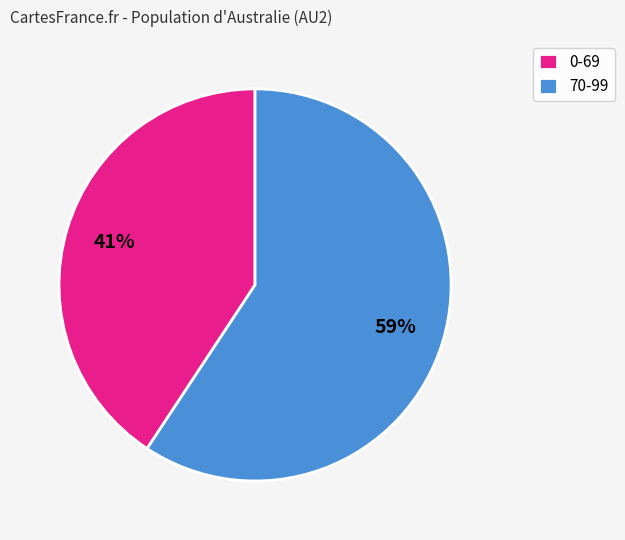

Which slice is the largest?

70-99